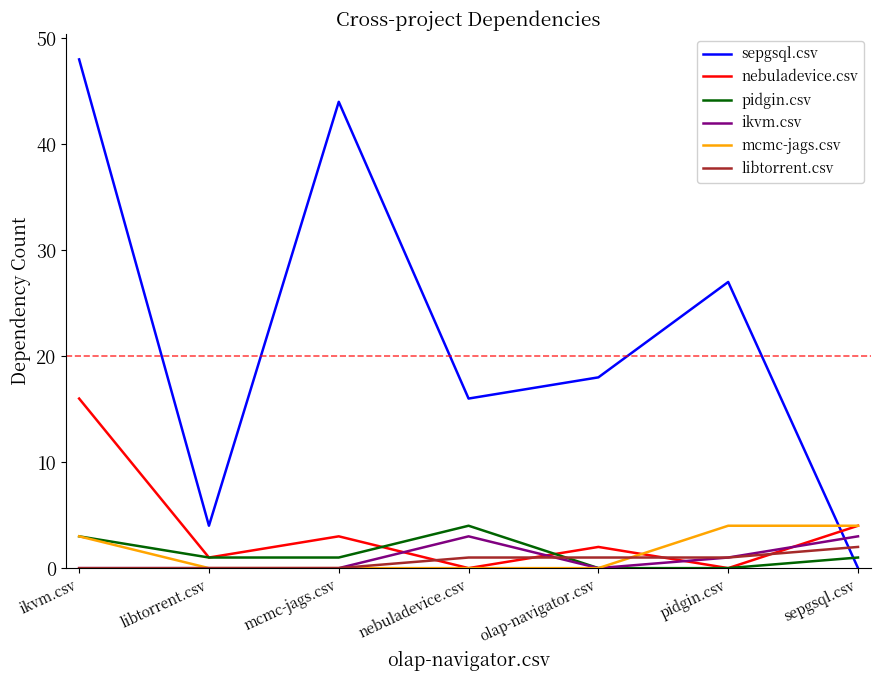

Where does the nebuladevice.csv series first go above 2?

ikvm.csv